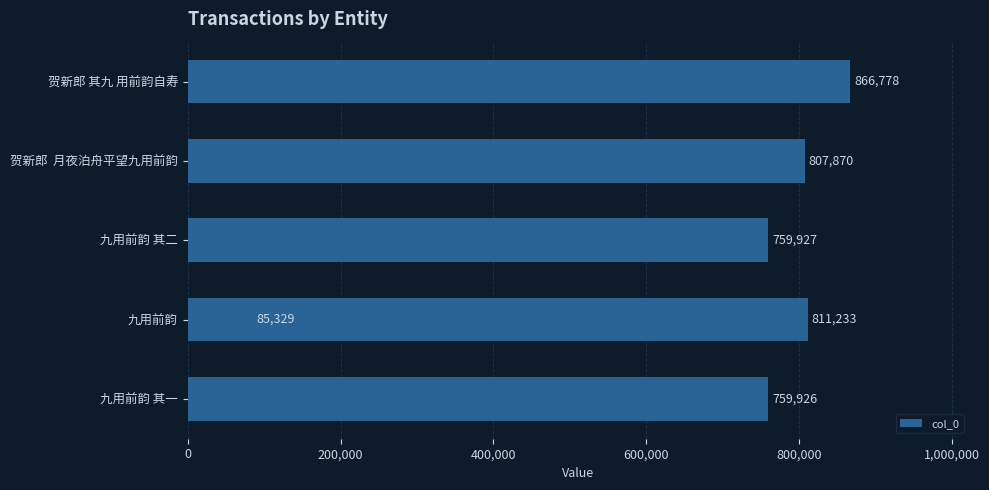

Which has a higher value, 0 or 600,000?

600,000